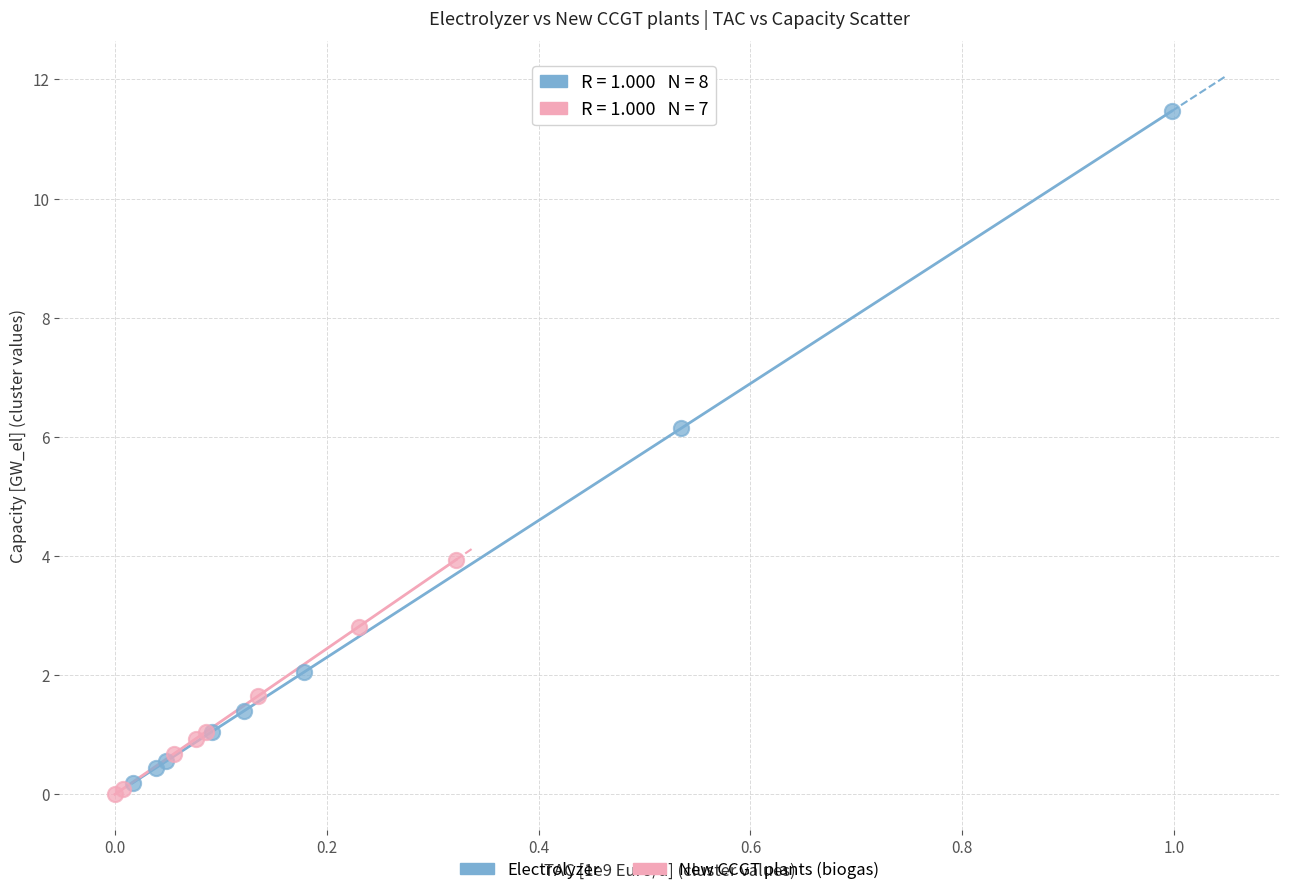

Which series contains the highest Y value?

Electrolyzer